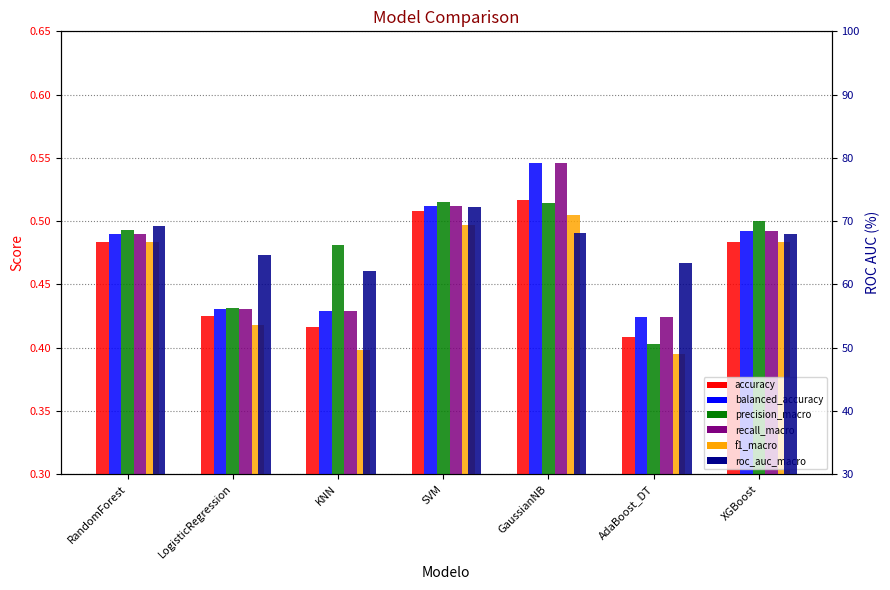

Which series changed the most between KNN and SVM?

roc_auc_macro